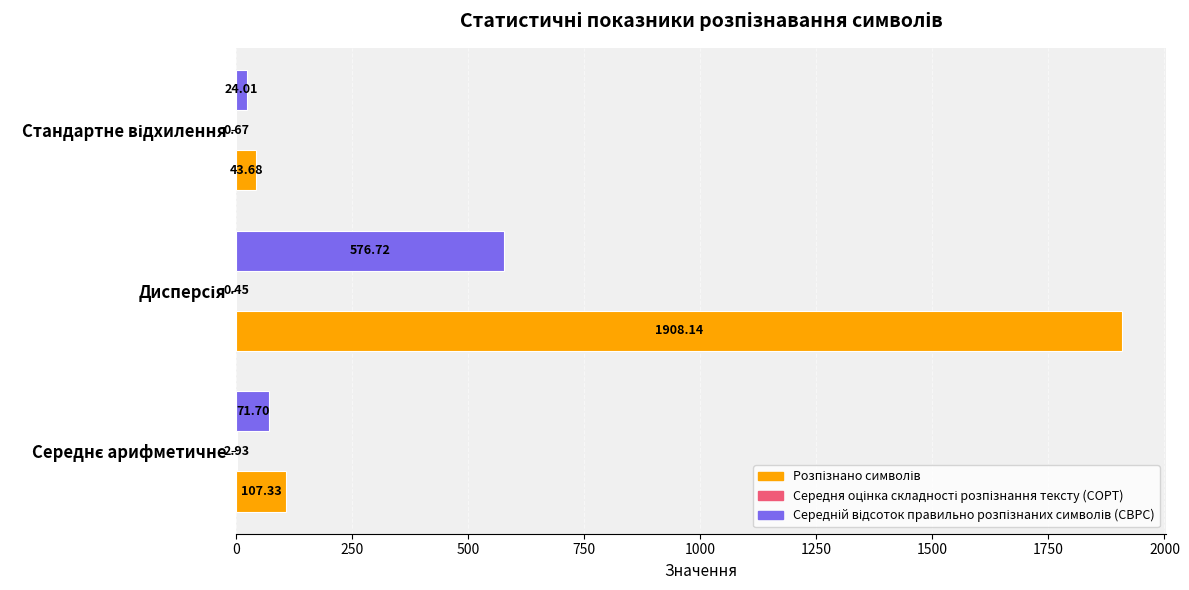

Rank the series by their average value, from lowest to highest.

Середня оцінка складності розпізнання тексту (СОРТ), Середній відсоток правильно розпізнаних символів (СВРС), Розпізнано символів